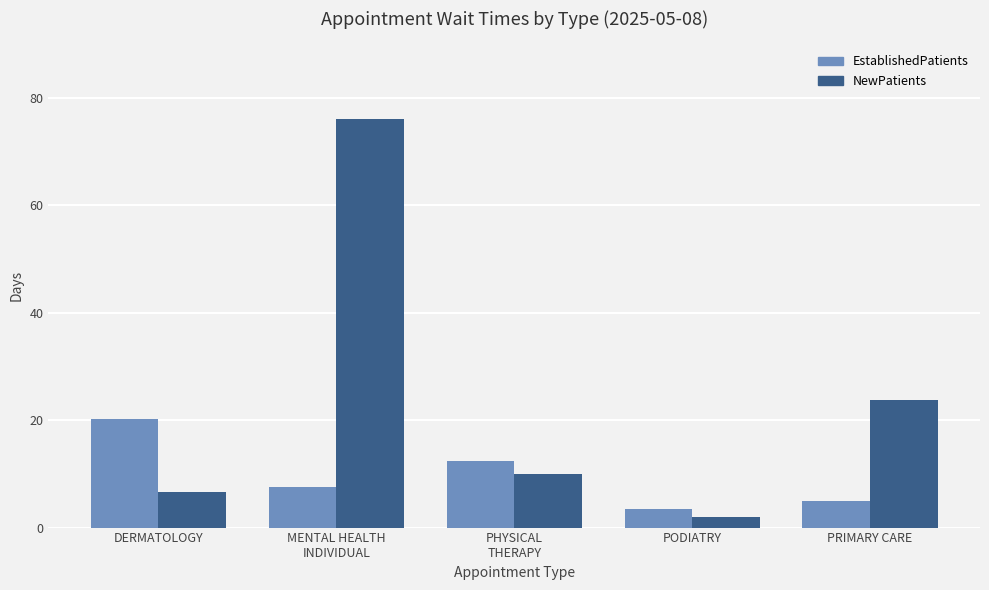

Reading right to left, extract all data points from this chart.

EstablishedPatients: 4.9	3.5	12.4	7.5	20.3
NewPatients: 23.7	2.0	10.0	76.0	6.7